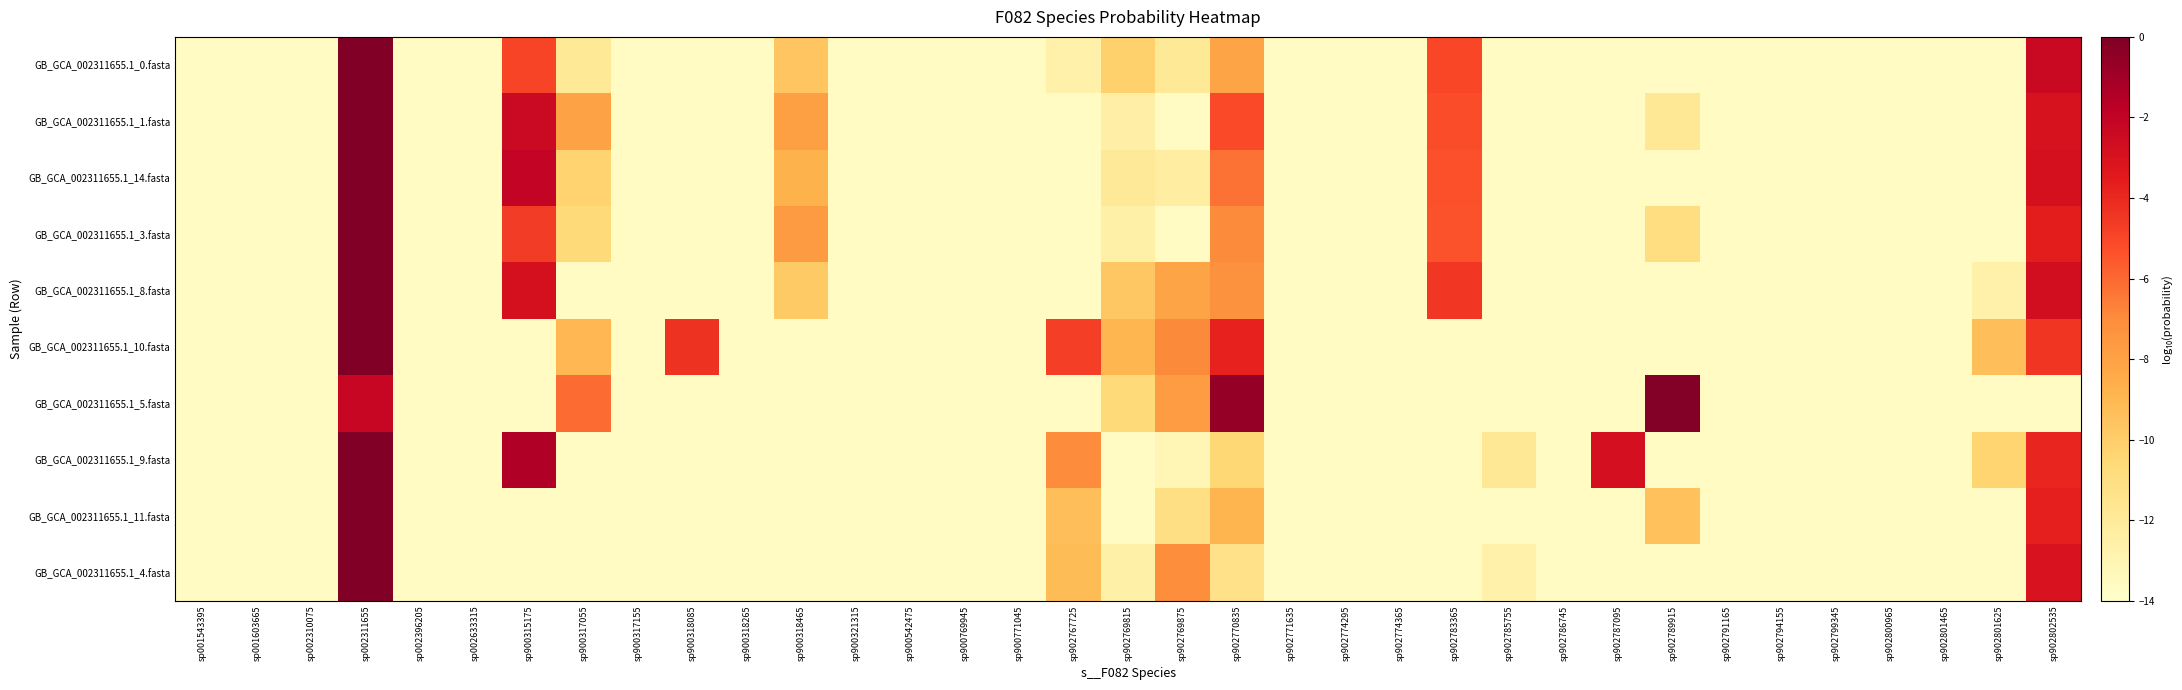

Reading right to left, transcribe all the data shown in this chart.

GB_GCA_002311655.1_0.fasta: sp902802535=-2.3	sp902801625=-13.7	sp902801465=-13.7	sp902800965=-13.7	sp902799345=-13.7	sp902794155=-13.7	sp902791165=-13.7	sp902789915=-13.7	sp902787095=-13.7	sp902786745=-13.7	sp902785755=-13.7	sp902783365=-5.0	sp902774365=-13.7	sp902774295=-13.7	sp902771635=-13.7	sp902770835=-8.2	sp902769875=-11.9	sp902769815=-10.1	sp902767725=-12.7	sp900771045=-13.7	sp900769945=-13.7	sp900542475=-13.7	sp900321315=-13.7	sp900318465=-9.6	sp900318265=-13.7	sp900318085=-13.7	sp900317155=-13.7	sp900317055=-11.9	sp900315175=-4.9	sp002633315=-13.7	sp002396205=-13.7	sp002311655=-0.0	sp002310075=-13.7	sp001603665=-13.7	sp001543395=-13.7
GB_GCA_002311655.1_1.fasta: sp902802535=-3.0	sp902801625=-13.7	sp902801465=-13.7	sp902800965=-13.7	sp902799345=-13.7	sp902794155=-13.7	sp902791165=-13.7	sp902789915=-11.8	sp902787095=-13.7	sp902786745=-13.7	sp902785755=-13.7	sp902783365=-5.2	sp902774365=-13.7	sp902774295=-13.7	sp902771635=-13.7	sp902770835=-5.1	sp902769875=-13.7	sp902769815=-12.5	sp902767725=-13.7	sp900771045=-13.7	sp900769945=-13.7	sp900542475=-13.7	sp900321315=-13.7	sp900318465=-7.9	sp900318265=-13.7	sp900318085=-13.7	sp900317155=-13.7	sp900317055=-8.0	sp900315175=-2.4	sp002633315=-13.7	sp002396205=-13.7	sp002311655=-0.0	sp002310075=-13.7	sp001603665=-13.7	sp001543395=-13.7
GB_GCA_002311655.1_14.fasta: sp902802535=-2.9	sp902801625=-13.7	sp902801465=-13.7	sp902800965=-13.7	sp902799345=-13.7	sp902794155=-13.7	sp902791165=-13.7	sp902789915=-13.7	sp902787095=-13.7	sp902786745=-13.7	sp902785755=-13.7	sp902783365=-5.3	sp902774365=-13.7	sp902774295=-13.7	sp902771635=-13.7	sp902770835=-6.3	sp902769875=-12.4	sp902769815=-12.0	sp902767725=-13.7	sp900771045=-13.7	sp900769945=-13.7	sp900542475=-13.7	sp900321315=-13.7	sp900318465=-8.8	sp900318265=-13.7	sp900318085=-13.7	sp900317155=-13.7	sp900317055=-10.2	sp900315175=-2.0	sp002633315=-13.7	sp002396205=-13.7	sp002311655=-0.0	sp002310075=-13.7	sp001603665=-13.7	sp001543395=-13.7
GB_GCA_002311655.1_3.fasta: sp902802535=-3.6	sp902801625=-13.7	sp902801465=-13.7	sp902800965=-13.7	sp902799345=-13.7	sp902794155=-13.7	sp902791165=-13.7	sp902789915=-11.0	sp902787095=-13.7	sp902786745=-13.7	sp902785755=-13.7	sp902783365=-5.4	sp902774365=-13.7	sp902774295=-13.7	sp902771635=-13.7	sp902770835=-7.0	sp902769875=-13.7	sp902769815=-12.6	sp902767725=-13.7	sp900771045=-13.7	sp900769945=-13.7	sp900542475=-13.7	sp900321315=-13.7	sp900318465=-7.7	sp900318265=-13.7	sp900318085=-13.7	sp900317155=-13.7	sp900317055=-10.6	sp900315175=-4.7	sp002633315=-13.7	sp002396205=-13.7	sp002311655=-0.0	sp002310075=-13.7	sp001603665=-13.7	sp001543395=-13.7
GB_GCA_002311655.1_8.fasta: sp902802535=-2.7	sp902801625=-12.6	sp902801465=-13.7	sp902800965=-13.7	sp902799345=-13.7	sp902794155=-13.7	sp902791165=-13.7	sp902789915=-13.7	sp902787095=-13.7	sp902786745=-13.7	sp902785755=-13.7	sp902783365=-4.5	sp902774365=-13.7	sp902774295=-13.7	sp902771635=-13.7	sp902770835=-7.2	sp902769875=-8.1	sp902769815=-9.7	sp902767725=-13.7	sp900771045=-13.7	sp900769945=-13.7	sp900542475=-13.7	sp900321315=-13.7	sp900318465=-9.8	sp900318265=-13.7	sp900318085=-13.7	sp900317155=-13.7	sp900317055=-13.7	sp900315175=-2.8	sp002633315=-13.7	sp002396205=-13.7	sp002311655=-0.0	sp002310075=-13.7	sp001603665=-13.7	sp001543395=-13.7
GB_GCA_002311655.1_10.fasta: sp902802535=-4.4	sp902801625=-9.3	sp902801465=-13.7	sp902800965=-13.7	sp902799345=-13.7	sp902794155=-13.7	sp902791165=-13.7	sp902789915=-13.7	sp902787095=-13.7	sp902786745=-13.7	sp902785755=-13.7	sp902783365=-13.7	sp902774365=-13.7	sp902774295=-13.7	sp902771635=-13.7	sp902770835=-3.8	sp902769875=-6.9	sp902769815=-9.0	sp902767725=-4.7	sp900771045=-13.7	sp900769945=-13.7	sp900542475=-13.7	sp900321315=-13.7	sp900318465=-13.7	sp900318265=-13.7	sp900318085=-4.3	sp900317155=-13.7	sp900317055=-9.0	sp900315175=-13.7	sp002633315=-13.7	sp002396205=-13.7	sp002311655=-0.0	sp002310075=-13.7	sp001603665=-13.7	sp001543395=-13.7
GB_GCA_002311655.1_5.fasta: sp902802535=-13.7	sp902801625=-13.7	sp902801465=-13.7	sp902800965=-13.7	sp902799345=-13.7	sp902794155=-13.7	sp902791165=-13.7	sp902789915=-0.1	sp902787095=-13.7	sp902786745=-13.7	sp902785755=-13.7	sp902783365=-13.7	sp902774365=-13.7	sp902774295=-13.7	sp902771635=-13.7	sp902770835=-0.6	sp902769875=-7.8	sp902769815=-10.7	sp902767725=-13.7	sp900771045=-13.7	sp900769945=-13.7	sp900542475=-13.7	sp900321315=-13.7	sp900318465=-13.7	sp900318265=-13.7	sp900318085=-13.7	sp900317155=-13.7	sp900317055=-6.1	sp900315175=-13.7	sp002633315=-13.7	sp002396205=-13.7	sp002311655=-2.2	sp002310075=-13.7	sp001603665=-13.7	sp001543395=-13.7
GB_GCA_002311655.1_9.fasta: sp902802535=-3.9	sp902801625=-10.3	sp902801465=-13.7	sp902800965=-13.7	sp902799345=-13.7	sp902794155=-13.7	sp902791165=-13.7	sp902789915=-13.7	sp902787095=-2.8	sp902786745=-13.7	sp902785755=-11.8	sp902783365=-13.7	sp902774365=-13.7	sp902774295=-13.7	sp902771635=-13.7	sp902770835=-10.5	sp902769875=-13.1	sp902769815=-13.7	sp902767725=-7.0	sp900771045=-13.7	sp900769945=-13.7	sp900542475=-13.7	sp900321315=-13.7	sp900318465=-13.7	sp900318265=-13.7	sp900318085=-13.7	sp900317155=-13.7	sp900317055=-13.7	sp900315175=-1.4	sp002633315=-13.7	sp002396205=-13.7	sp002311655=-0.0	sp002310075=-13.7	sp001603665=-13.7	sp001543395=-13.7
GB_GCA_002311655.1_11.fasta: sp902802535=-3.7	sp902801625=-13.7	sp902801465=-13.7	sp902800965=-13.7	sp902799345=-13.7	sp902794155=-13.7	sp902791165=-13.7	sp902789915=-9.4	sp902787095=-13.7	sp902786745=-13.7	sp902785755=-13.7	sp902783365=-13.7	sp902774365=-13.7	sp902774295=-13.7	sp902771635=-13.7	sp902770835=-8.9	sp902769875=-11.1	sp902769815=-13.7	sp902767725=-9.3	sp900771045=-13.7	sp900769945=-13.7	sp900542475=-13.7	sp900321315=-13.7	sp900318465=-13.7	sp900318265=-13.7	sp900318085=-13.7	sp900317155=-13.7	sp900317055=-13.7	sp900315175=-13.7	sp002633315=-13.7	sp002396205=-13.7	sp002311655=-0.0	sp002310075=-13.7	sp001603665=-13.7	sp001543395=-13.7
GB_GCA_002311655.1_4.fasta: sp902802535=-3.0	sp902801625=-13.7	sp902801465=-13.7	sp902800965=-13.7	sp902799345=-13.7	sp902794155=-13.7	sp902791165=-13.7	sp902789915=-13.7	sp902787095=-13.7	sp902786745=-13.7	sp902785755=-12.7	sp902783365=-13.7	sp902774365=-13.7	sp902774295=-13.7	sp902771635=-13.7	sp902770835=-11.2	sp902769875=-7.1	sp902769815=-12.5	sp902767725=-9.2	sp900771045=-13.7	sp900769945=-13.7	sp900542475=-13.7	sp900321315=-13.7	sp900318465=-13.7	sp900318265=-13.7	sp900318085=-13.7	sp900317155=-13.7	sp900317055=-13.7	sp900315175=-13.7	sp002633315=-13.7	sp002396205=-13.7	sp002311655=-0.0	sp002310075=-13.7	sp001603665=-13.7	sp001543395=-13.7